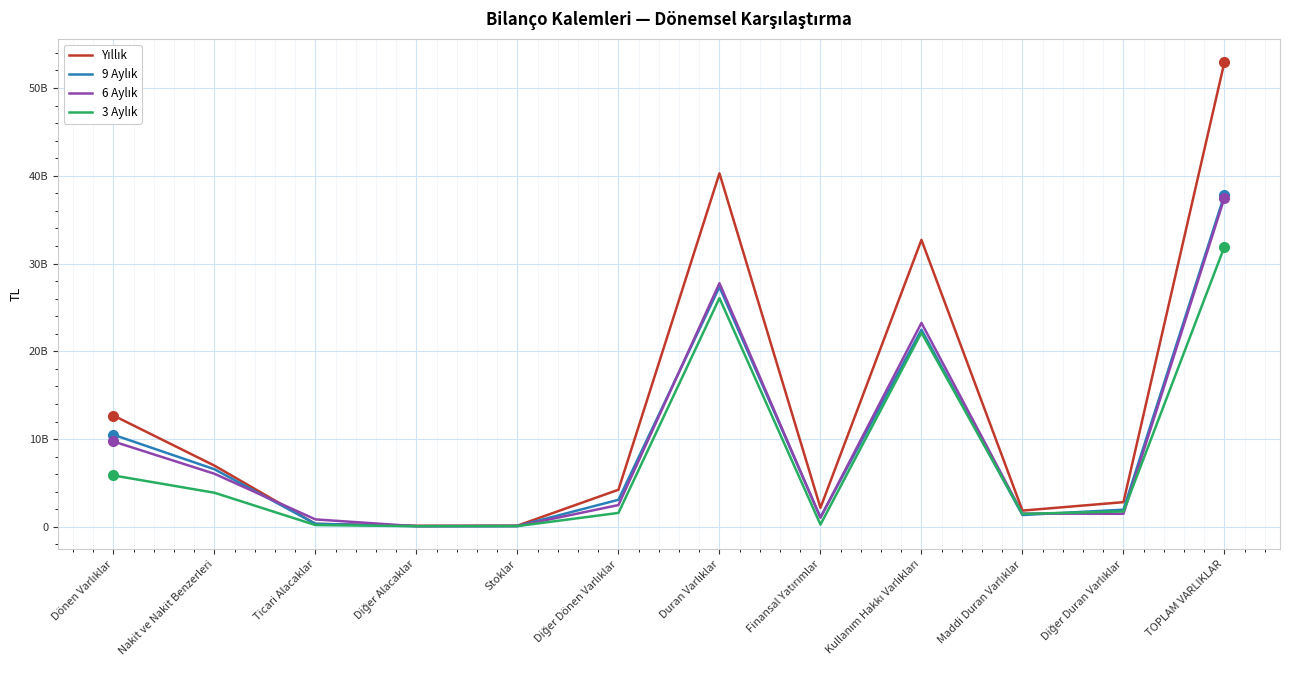

What value does the 6 Aylık series have at Diğer Dönen Varlıklar, to the nearest 50?

2485810400